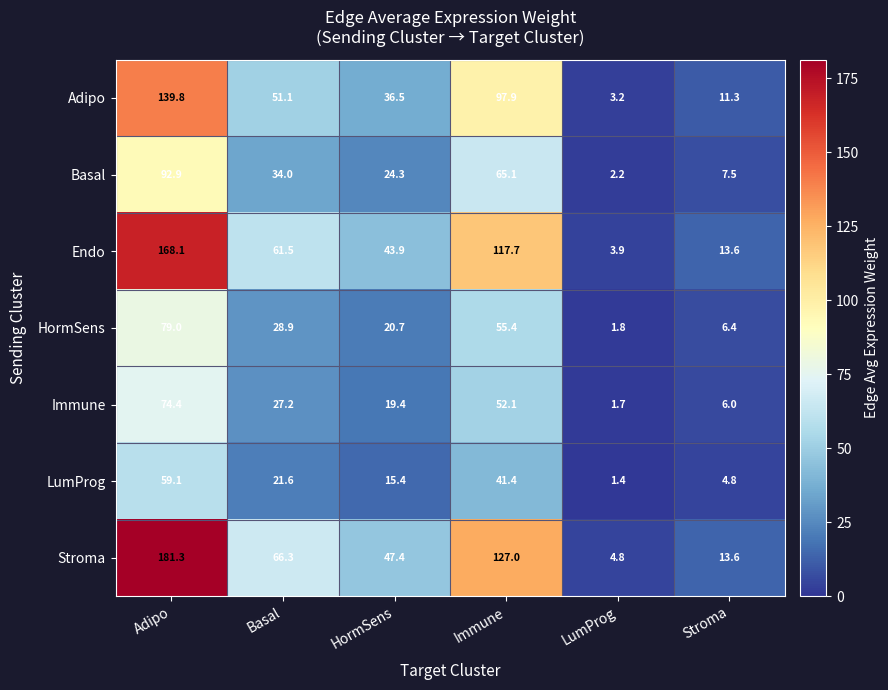

Rank the series at Immune from highest to lowest value.

Stroma, Endo, Adipo, Basal, HormSens, Immune, LumProg